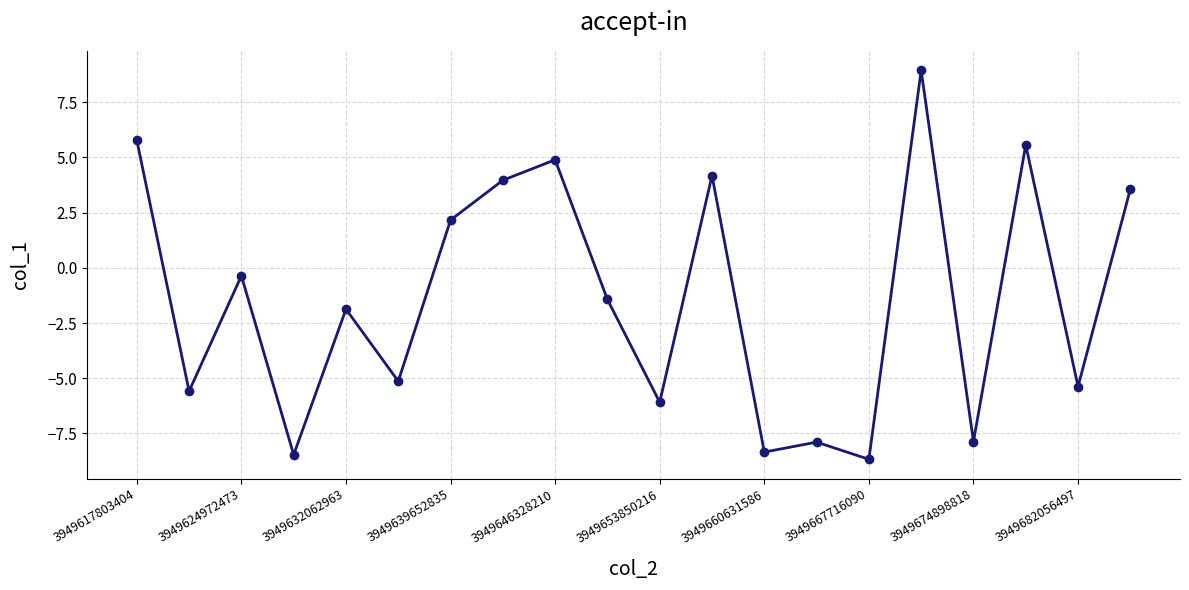

What is the sum of all values?

-28.1